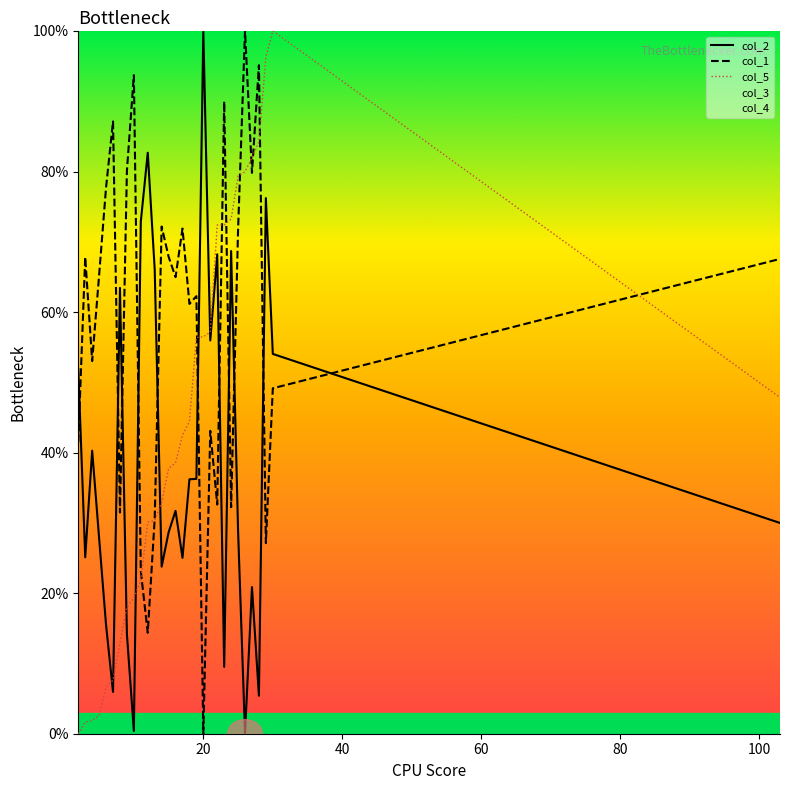

Count the number of data series in this chart.

3